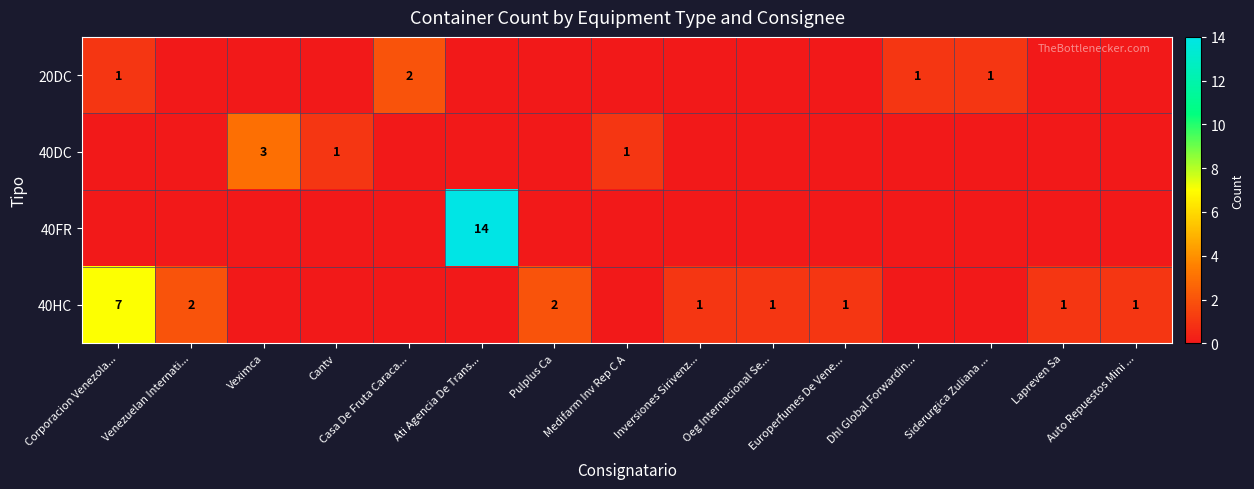

What is the maximum value shown in the chart?

14